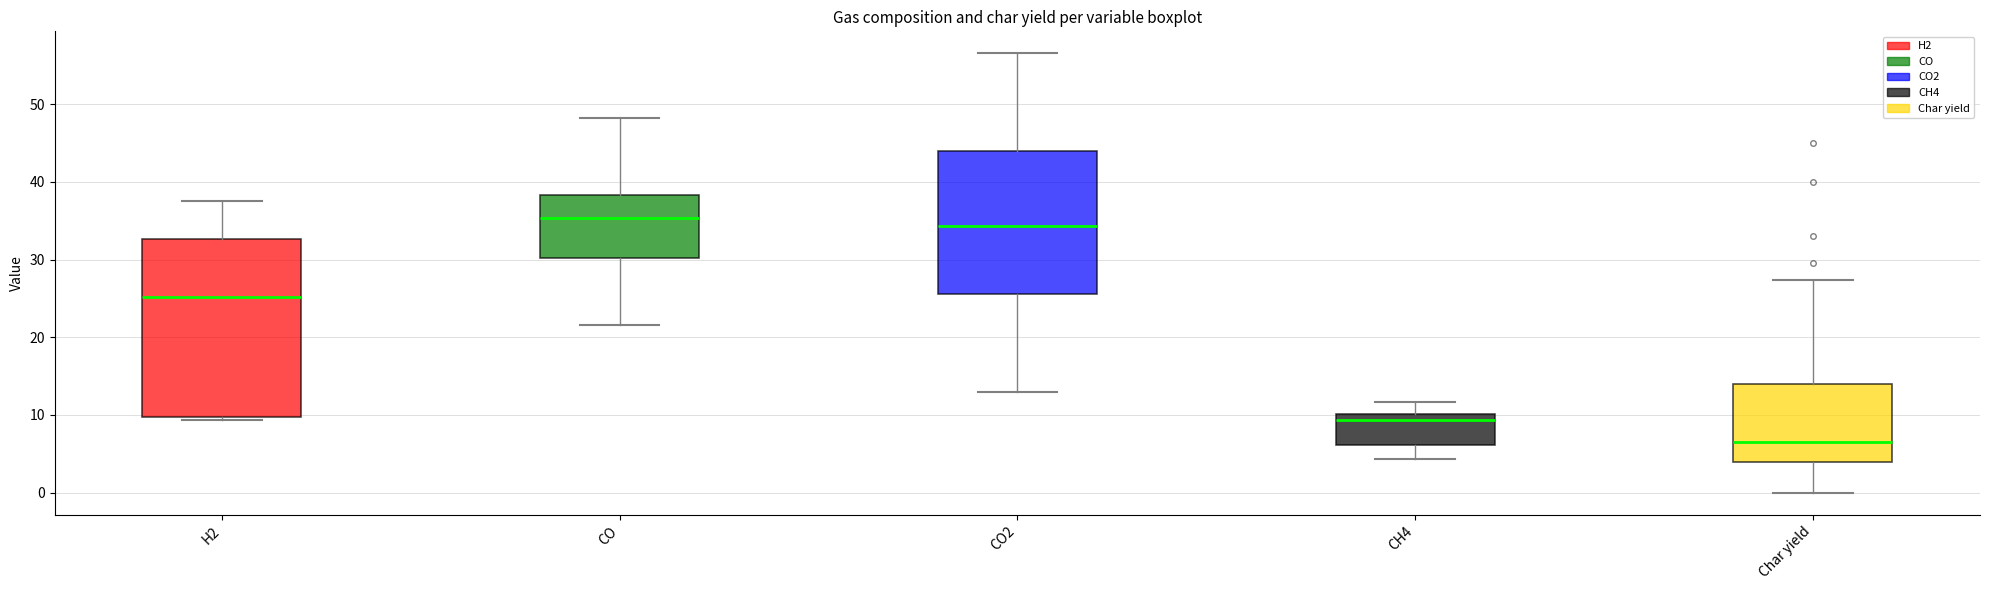

Where does the median line of the box for H2 sit on the y-axis? The values are not printed on the chart, so give them approximately, as read against the axis.

25